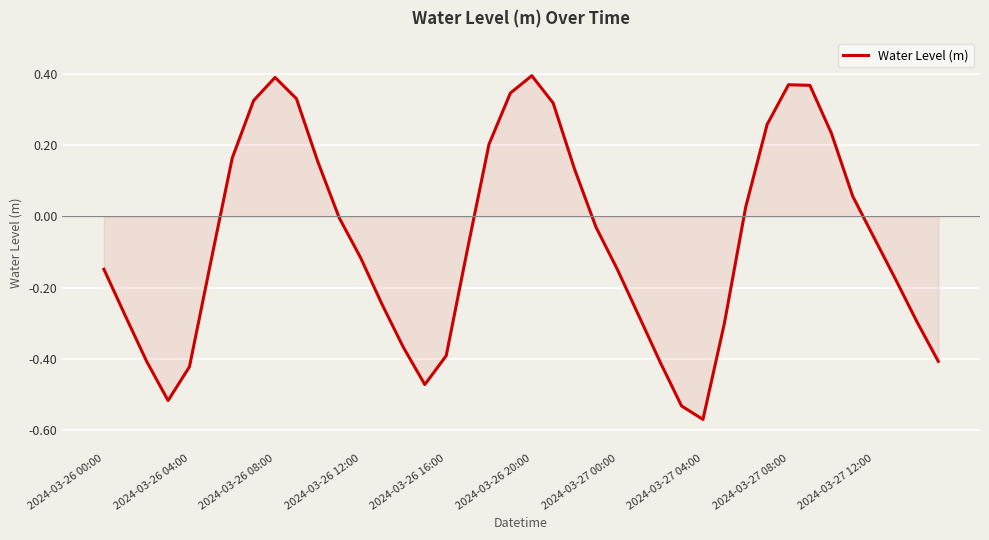

How many lines are shown in the chart?

1